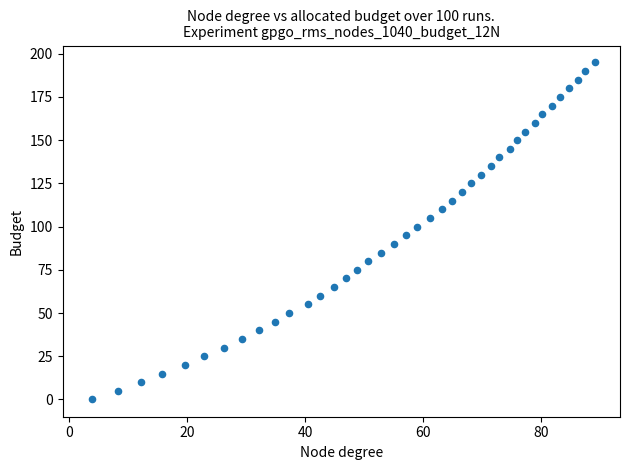

How many points are shown in the scatter plot?

40